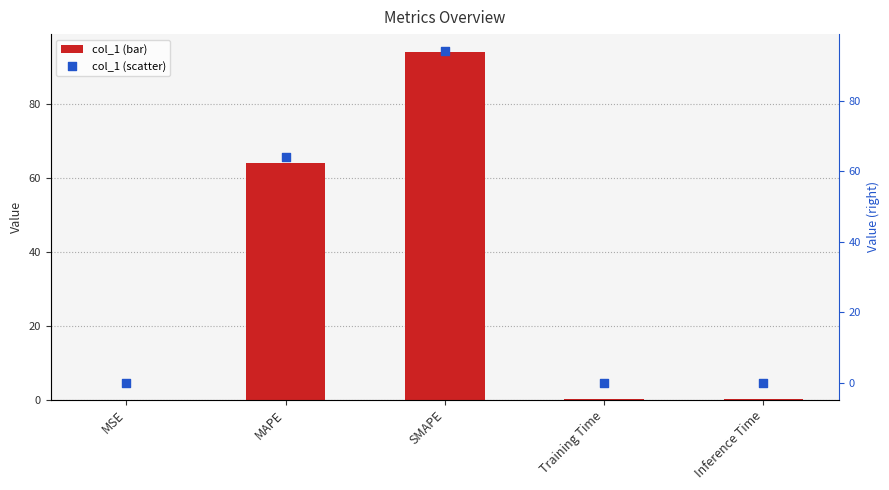

What is the total value across all series at SMAPE?

188.2